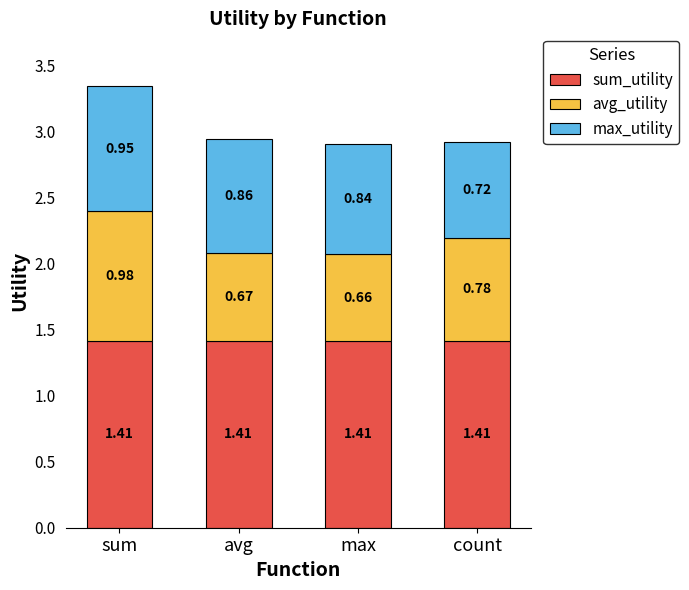

At which category is the sum across all series the highest?

sum